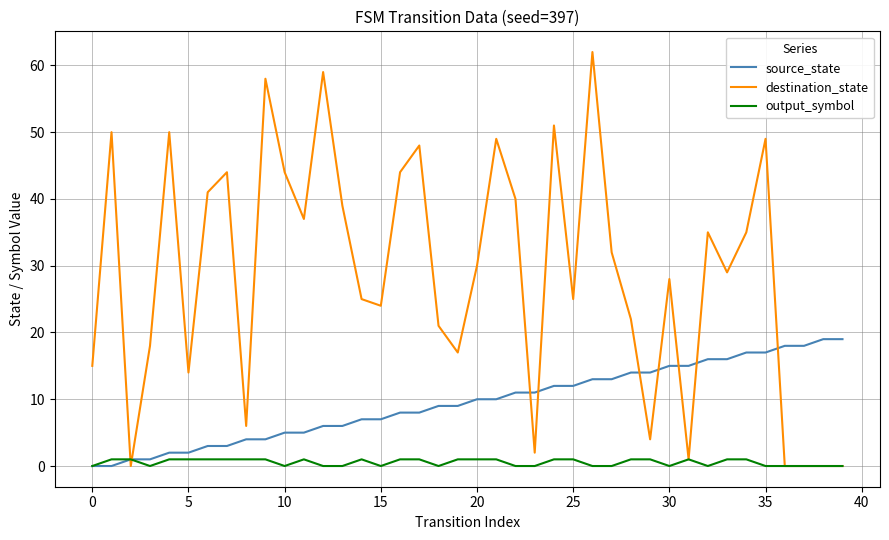

Is this an area chart (filled region under the line)?

No